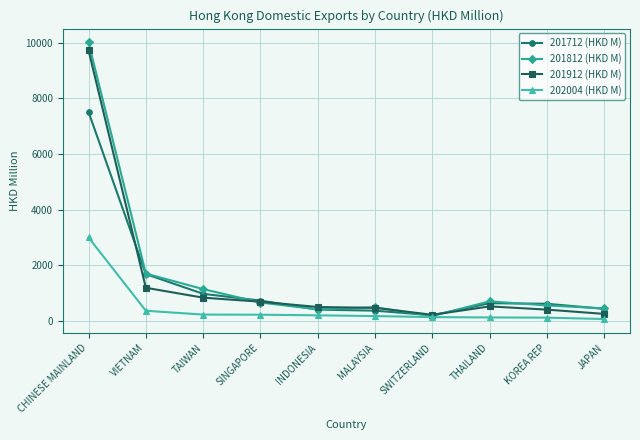

What is the lowest value of the 202004 (HKD M) series?

65.5